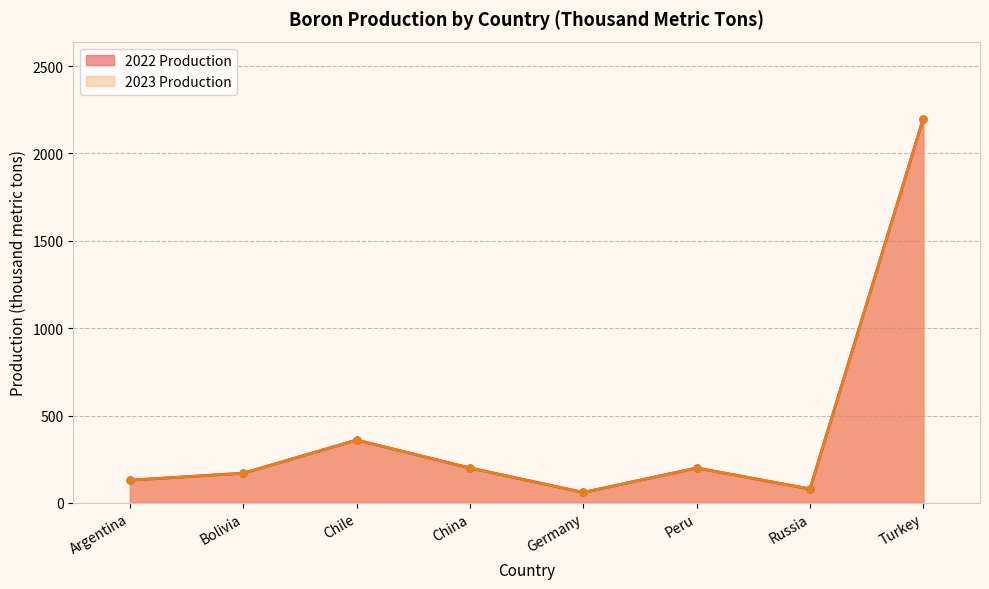

What are all the series names shown in the legend?

2022 Production, 2023 Production